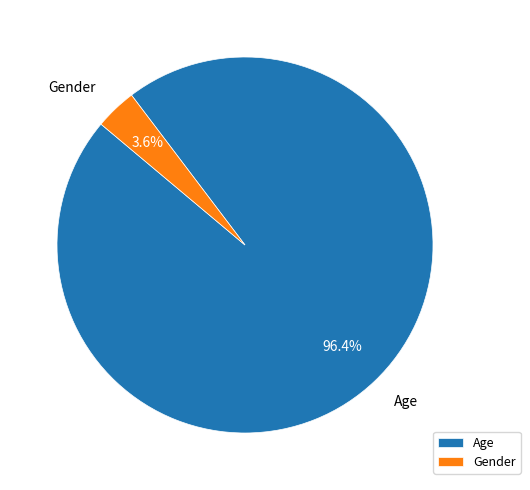

Which slice is the smallest?

Gender